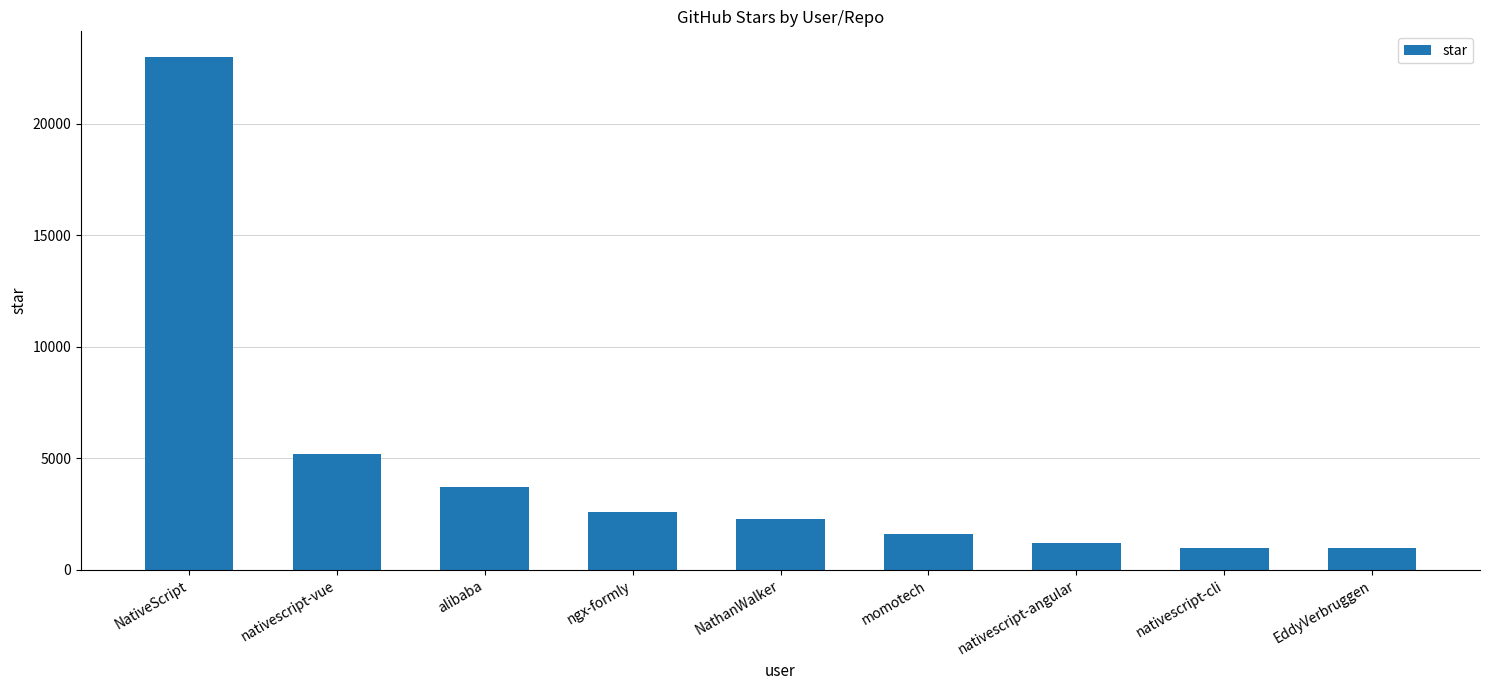

What is the change in value from nativescript-vue to momotech?

-3600